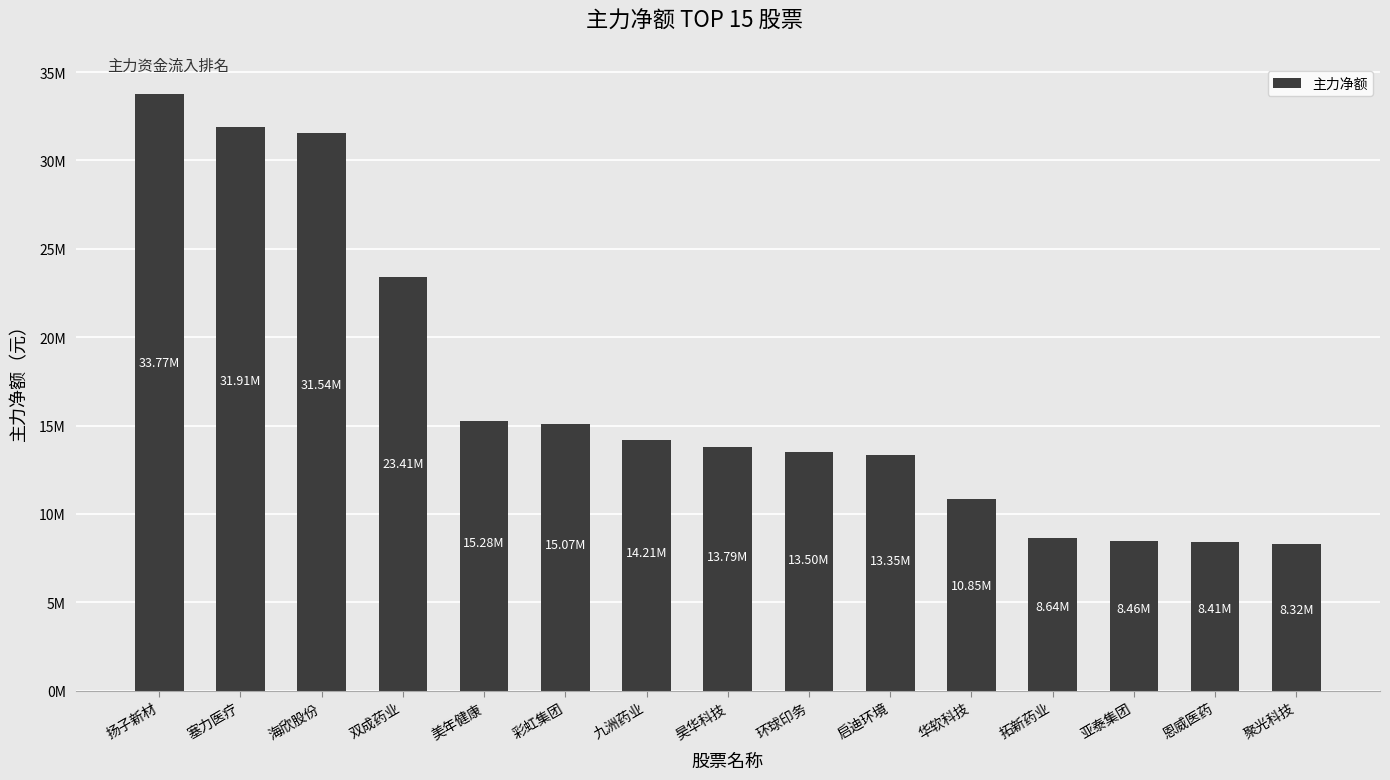

List the labels in order of value, largest first.

扬子新材, 塞力医疗, 海欣股份, 双成药业, 美年健康, 彩虹集团, 九洲药业, 昊华科技, 环球印务, 启迪环境, 华软科技, 拓新药业, 亚泰集团, 恩威医药, 聚光科技